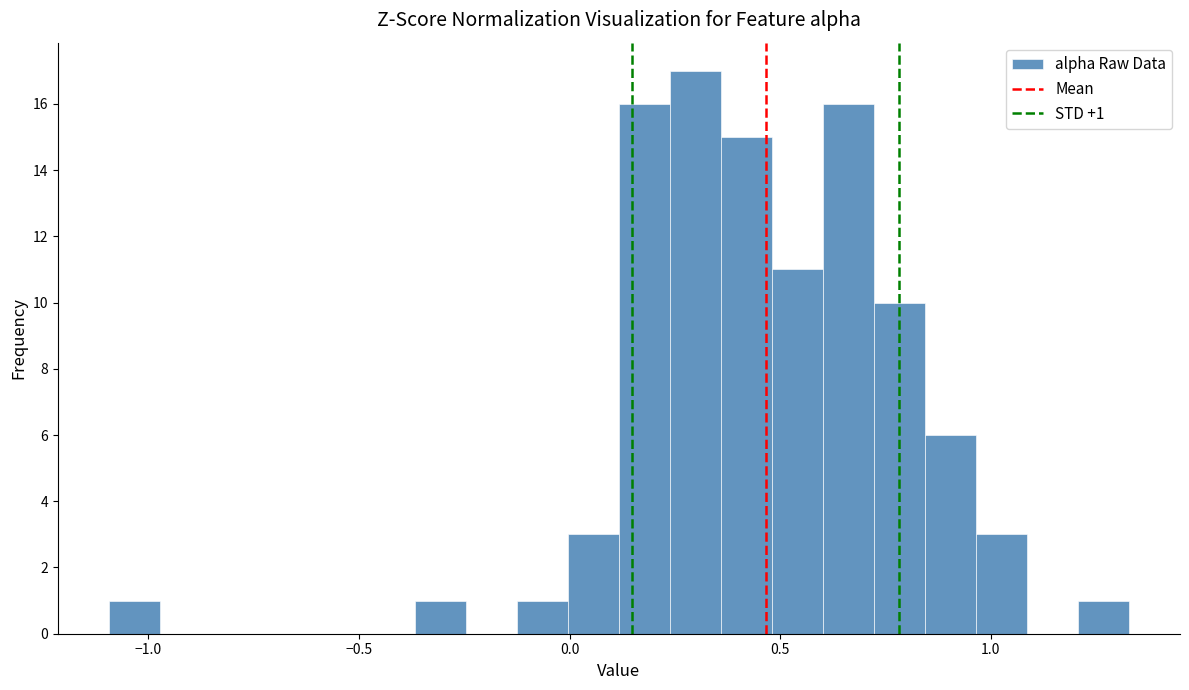

Read against the x-axis, roughly where is the centre of the tallest bar?

0.30